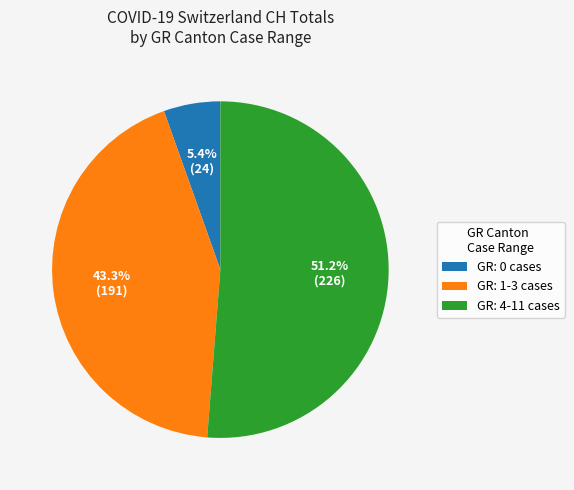

What is the largest slice in the pie chart?

GR: 4-11 cases